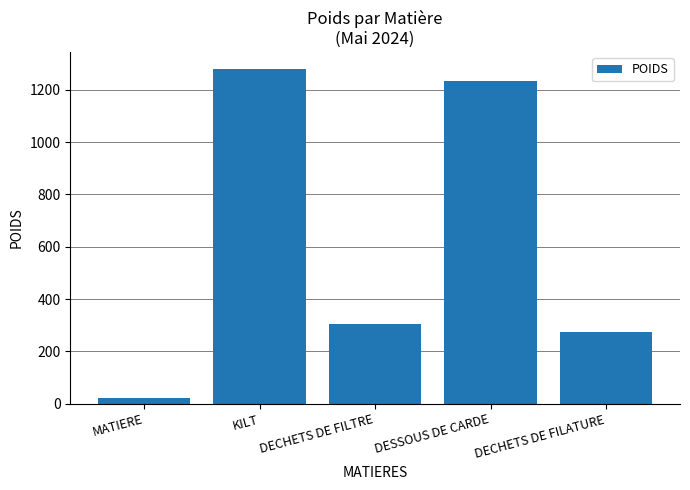

The value at DECHETS DE FILTRE is 306. True or false?

True